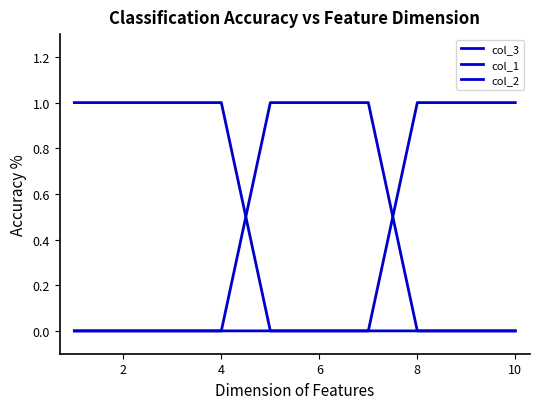

Does the chart display data point markers on the line(s)?

No